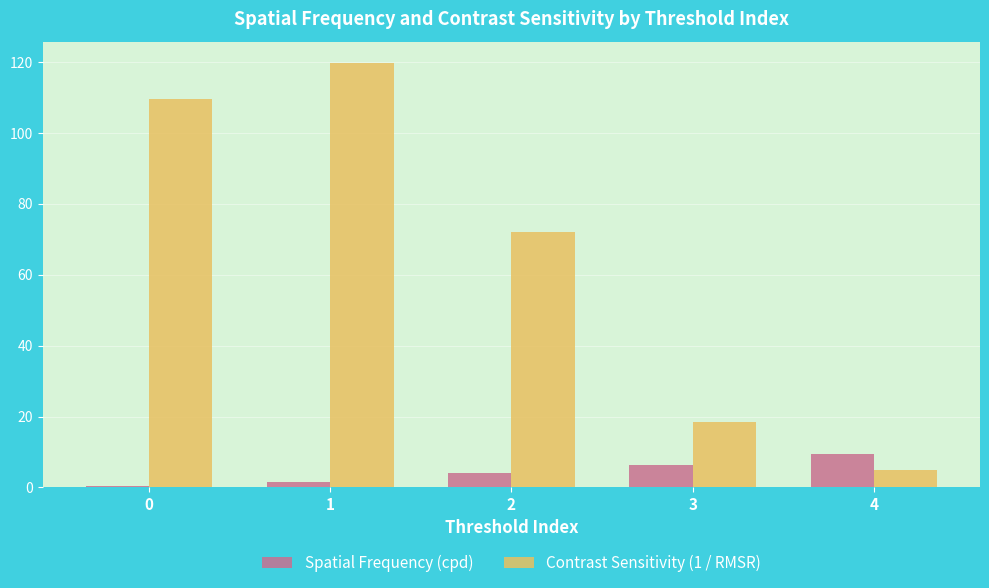

What is the total value across all series at 2?

76.3